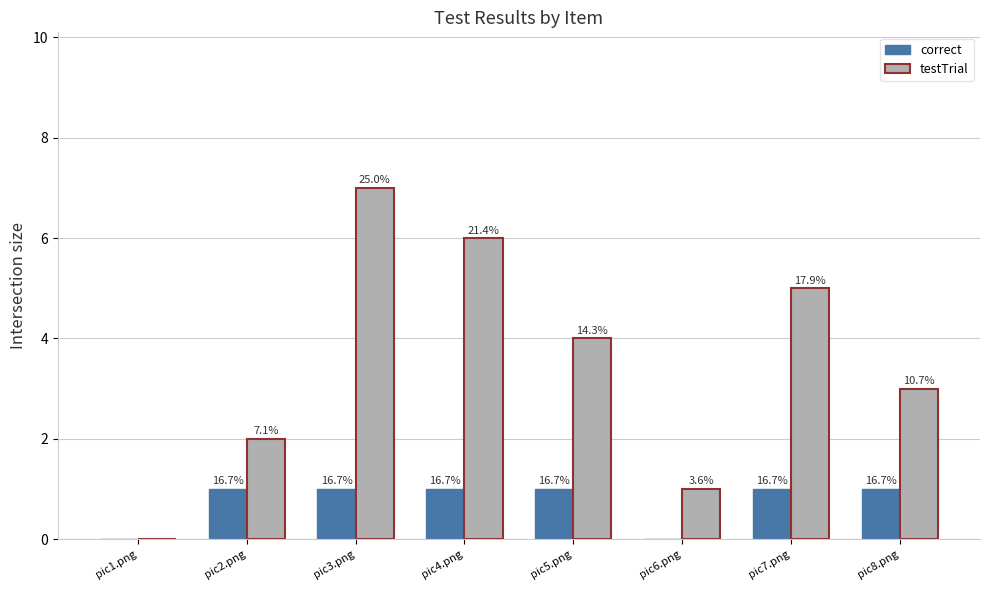

Are the bars horizontal?

No